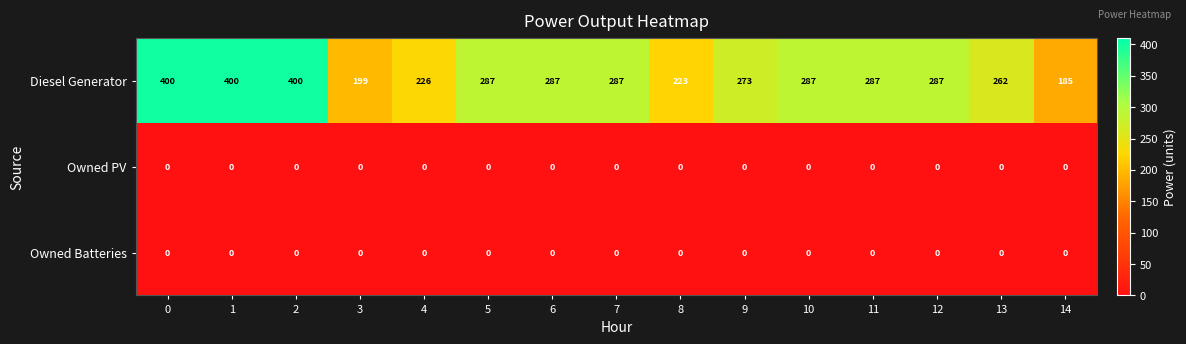

Between 5 and 8, which series saw the biggest shift?

Diesel Generator